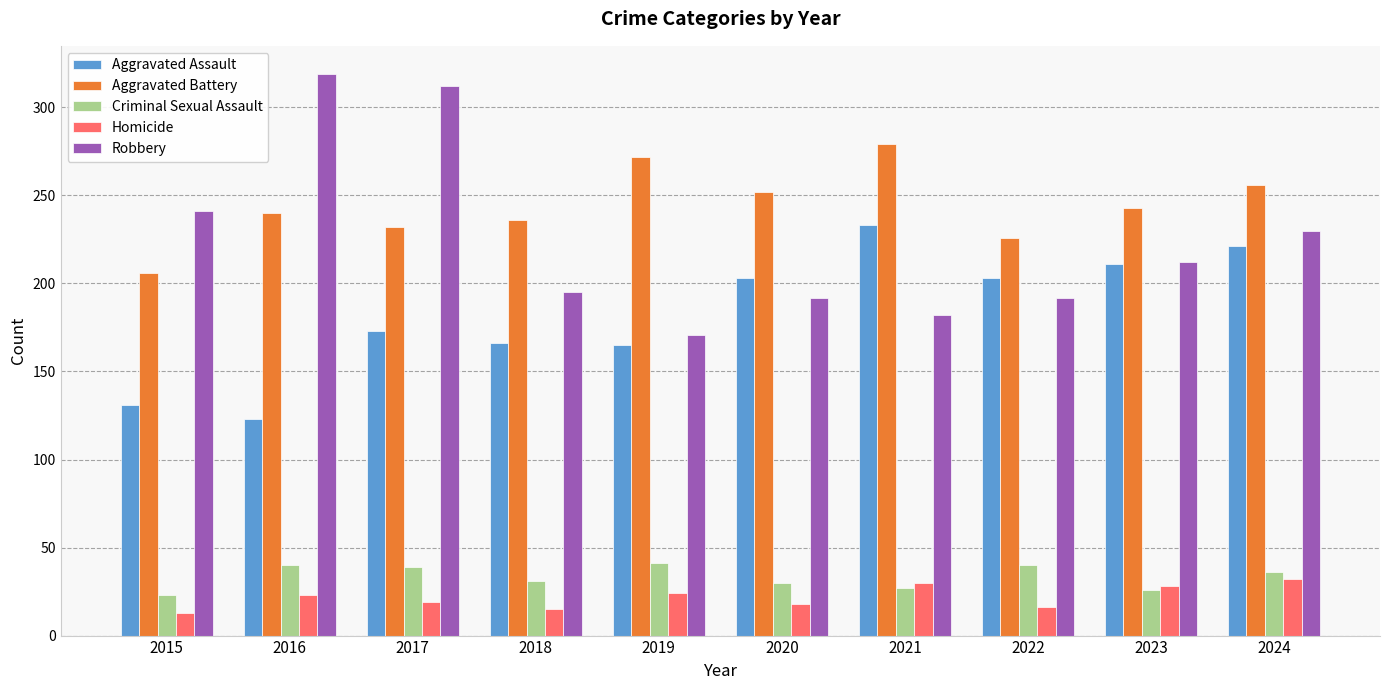

What is the minimum value for Aggravated Battery?

206